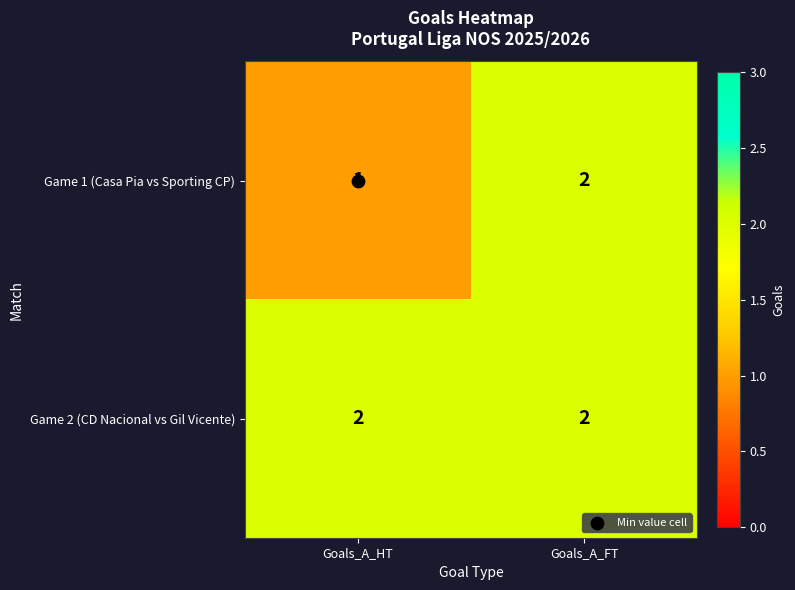

Which series has the widest spread of values?

Game 1 (Casa Pia vs Sporting CP)